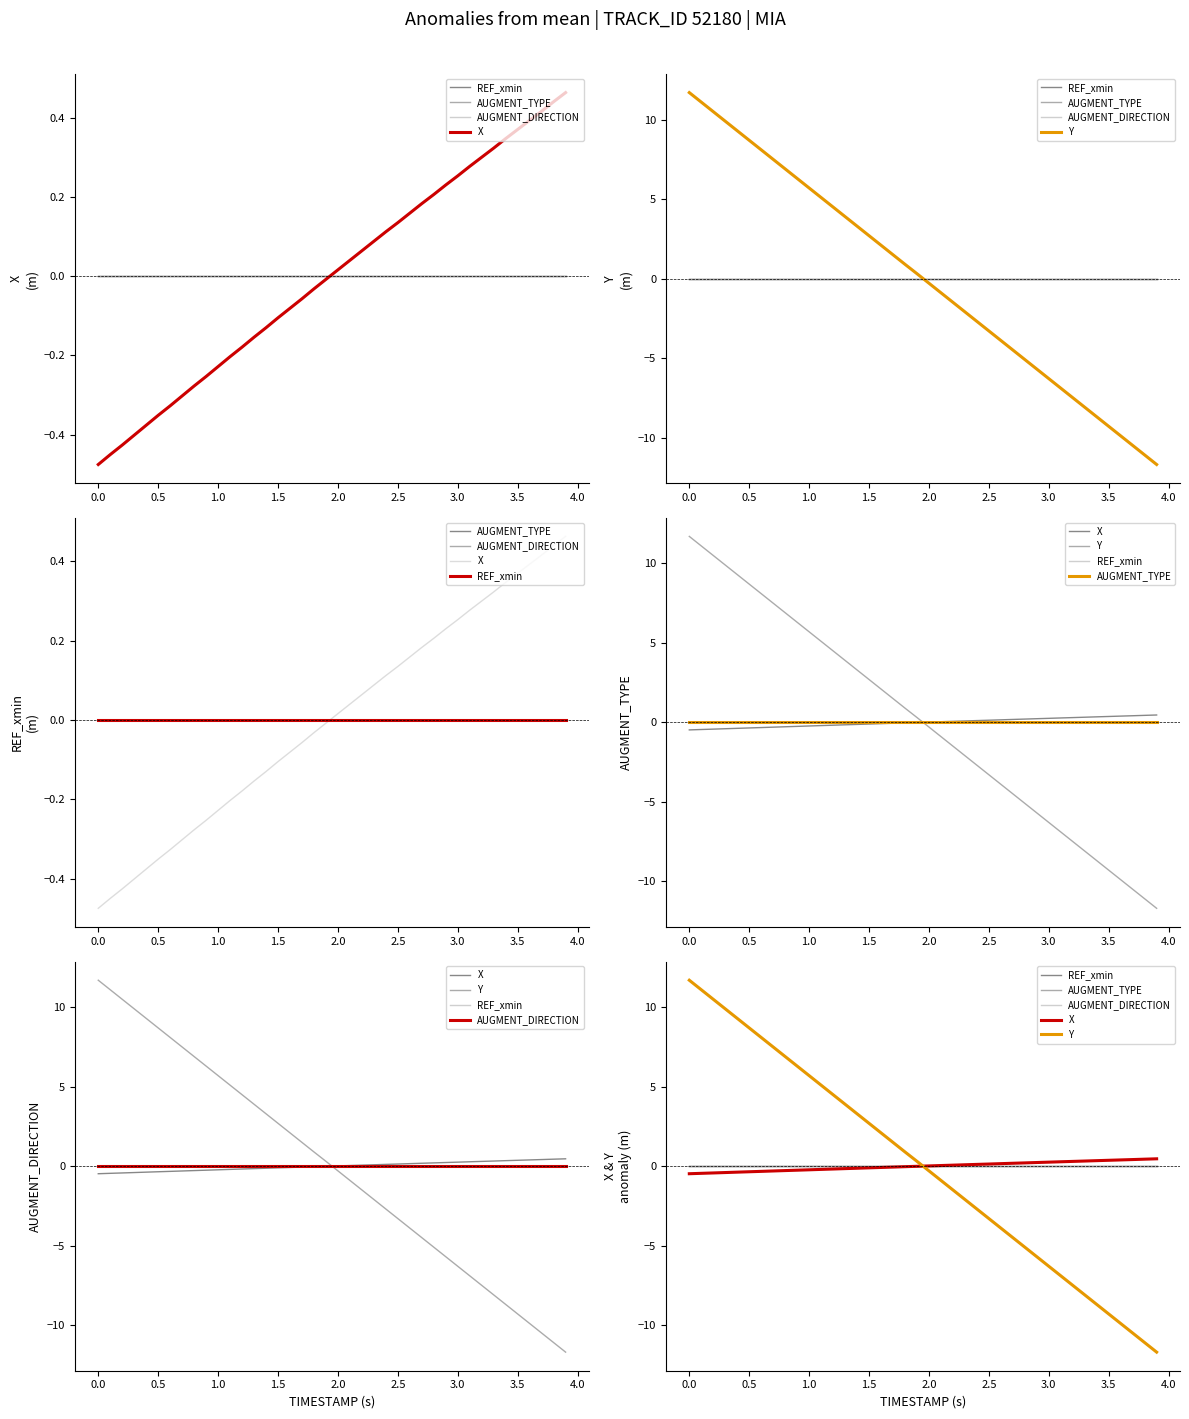

True or false: AUGMENT_DIRECTION has more than 1 interior local peaks.

False